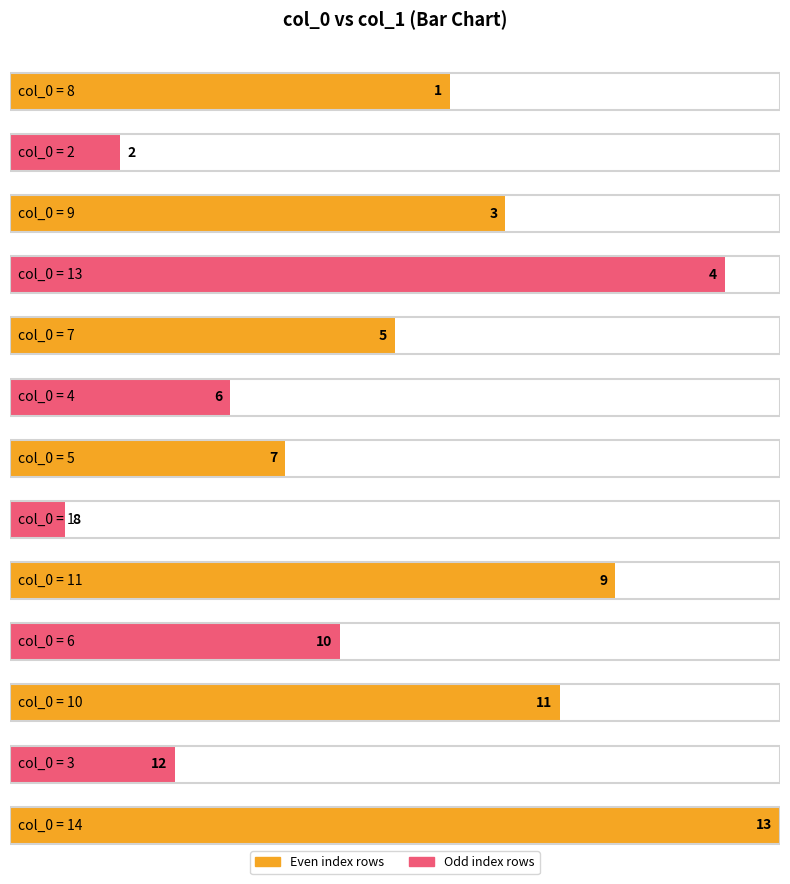

How many values are below 7?

6